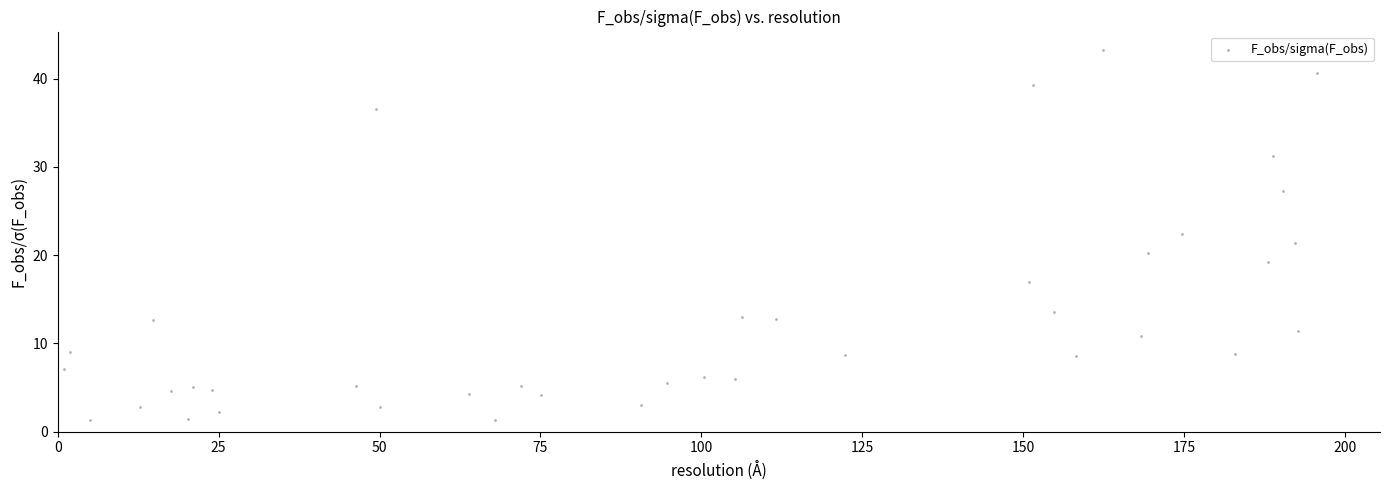

What is the range of Y values (max minus min)?

42.0